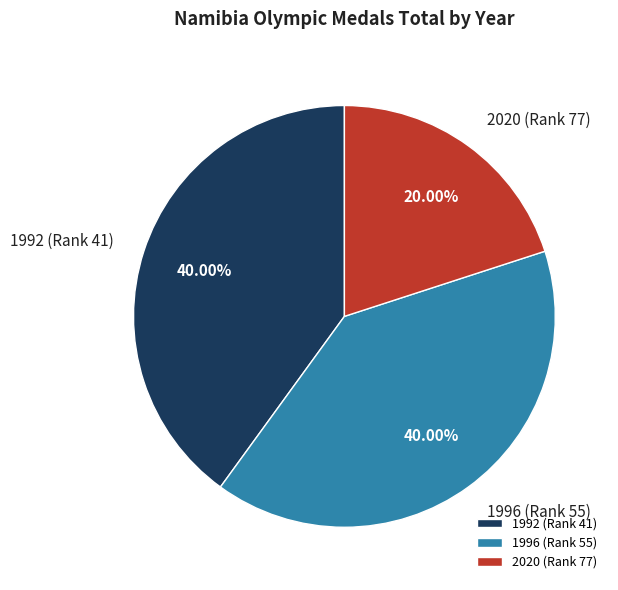

Combined, do 2020 (Rank 77) and 1996 (Rank 55) account for over 50%?

Yes